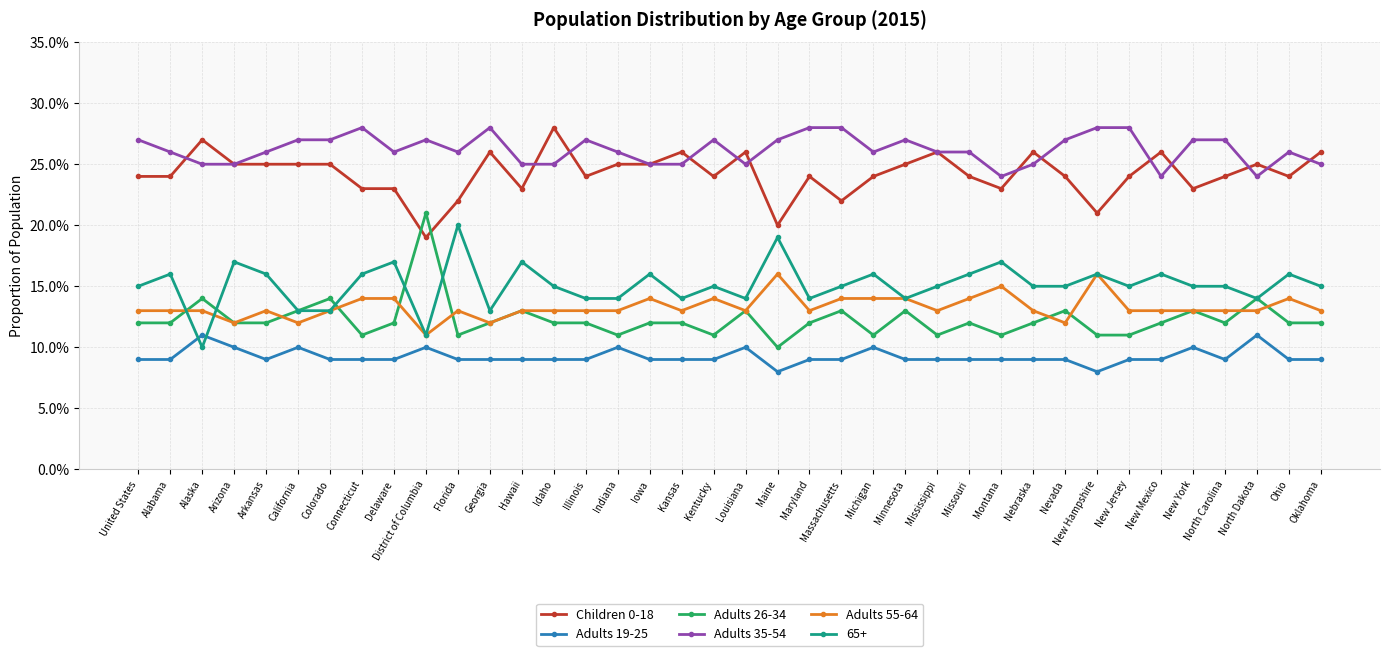

Which series has the largest total across all categories?

Adults 35-54